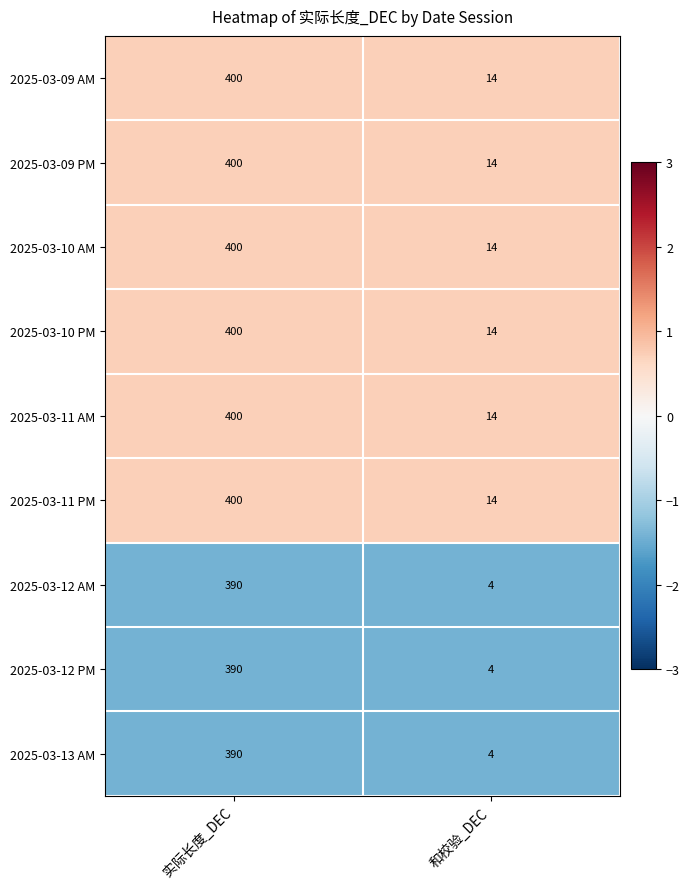

Reading left to right, what are all the values shown in this chart?

2025-03-09 AM: 实际长度_DEC=400	和校验_DEC=14
2025-03-09 PM: 实际长度_DEC=400	和校验_DEC=14
2025-03-10 AM: 实际长度_DEC=400	和校验_DEC=14
2025-03-10 PM: 实际长度_DEC=400	和校验_DEC=14
2025-03-11 AM: 实际长度_DEC=400	和校验_DEC=14
2025-03-11 PM: 实际长度_DEC=400	和校验_DEC=14
2025-03-12 AM: 实际长度_DEC=390	和校验_DEC=4
2025-03-12 PM: 实际长度_DEC=390	和校验_DEC=4
2025-03-13 AM: 实际长度_DEC=390	和校验_DEC=4